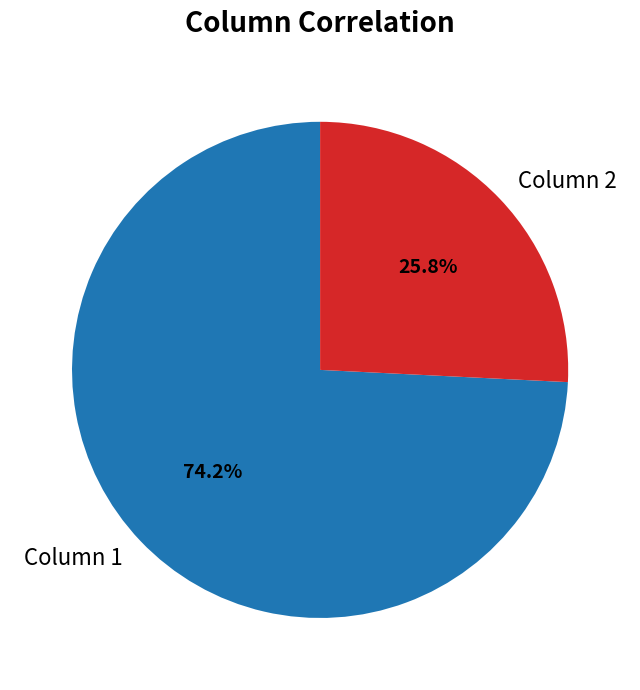

Do Column 2 and Column 1 together represent more than half of the pie?

Yes